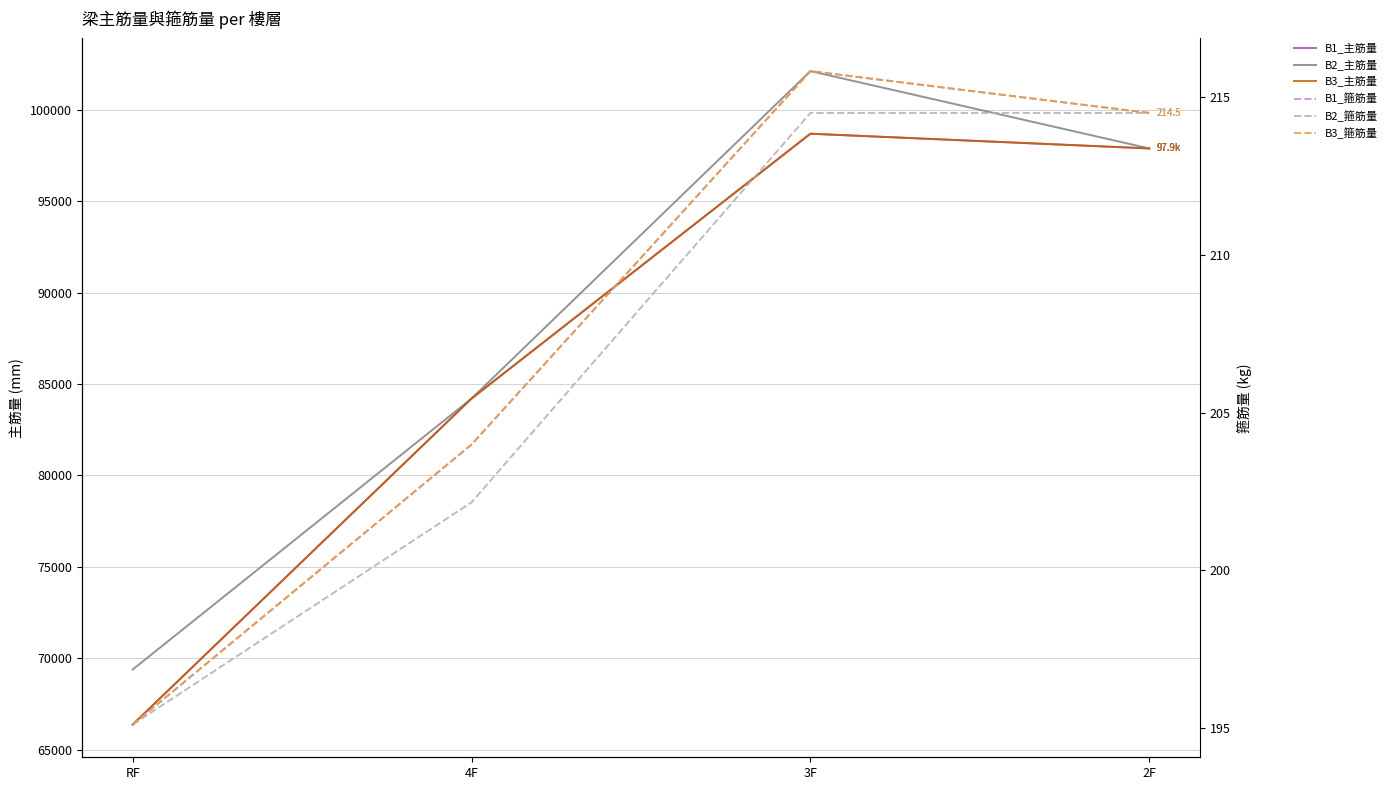

True or false: B2_主筋量 and B3_主筋量 intersect in this chart.

True